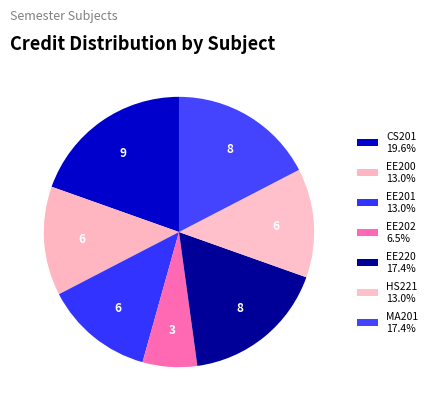

How many segments does this pie chart have?

7